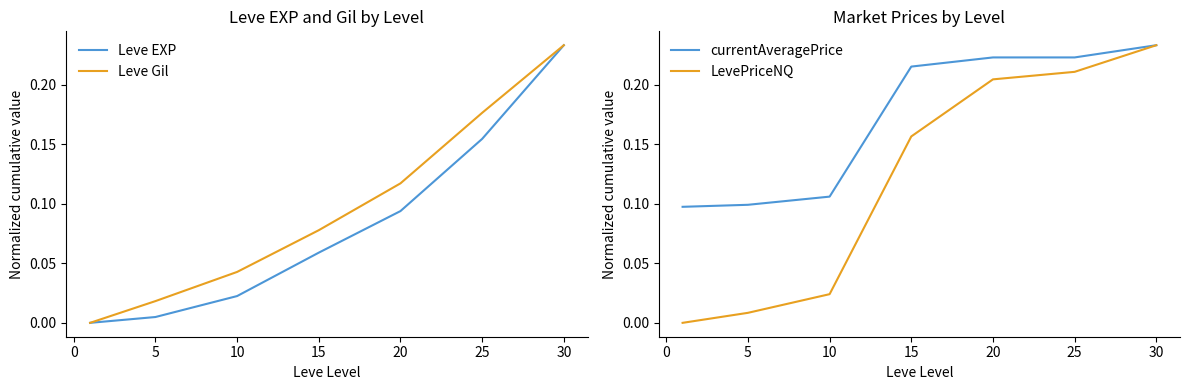

The Leve EXP series shows 0.0 at 15. True or false?

False